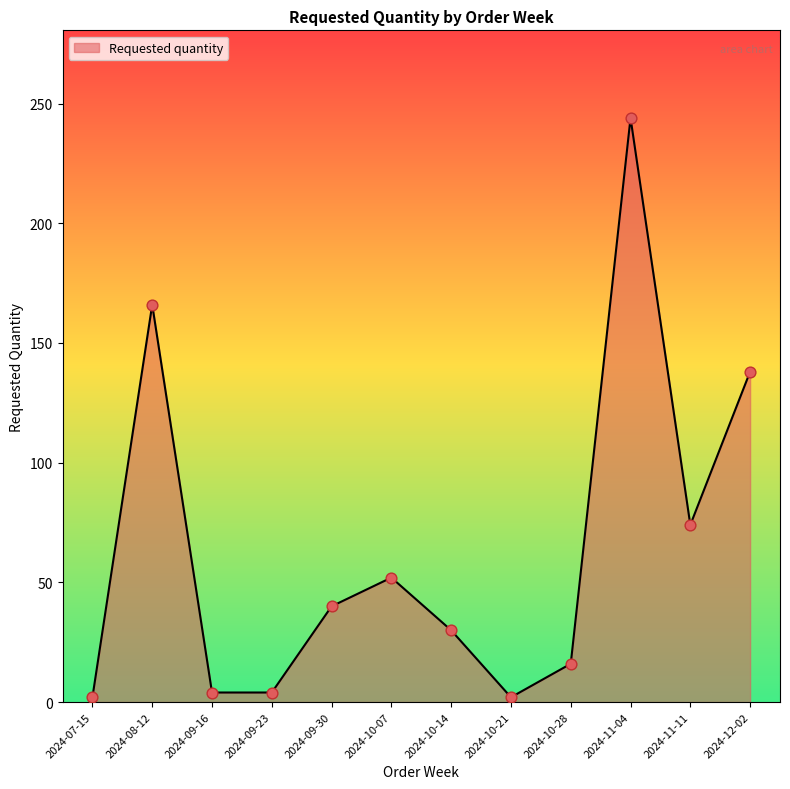

What is the change in value from 2024-07-15 to 2024-09-16?

+2